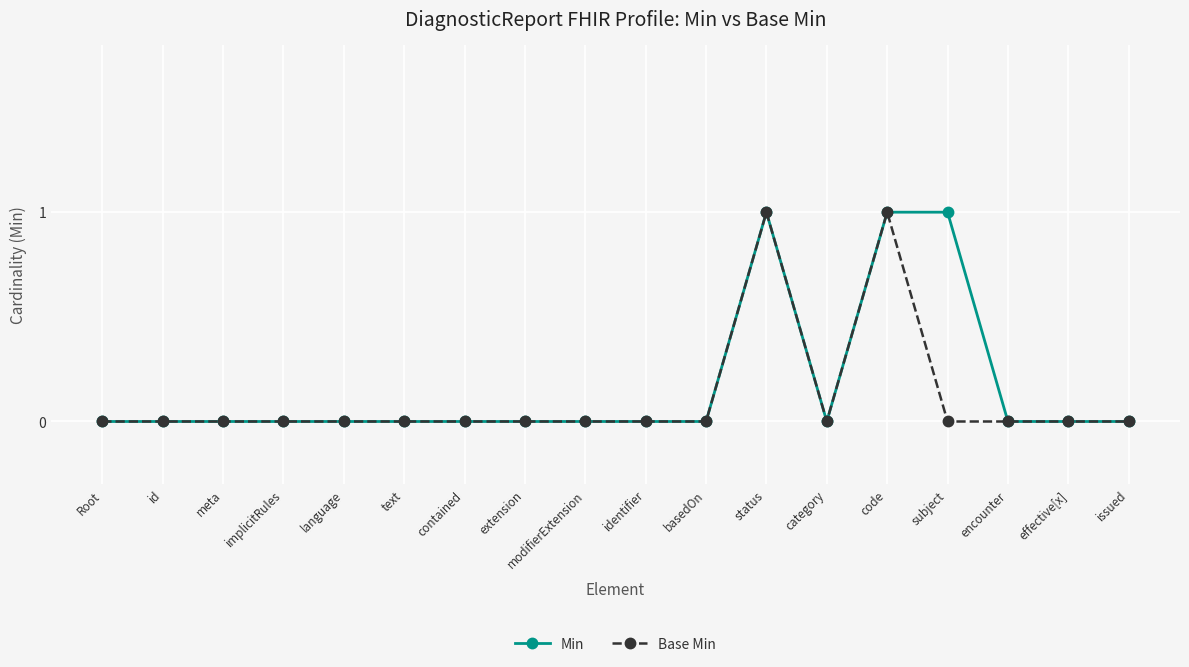

The value of Min at encounter is 0. True or false?

True